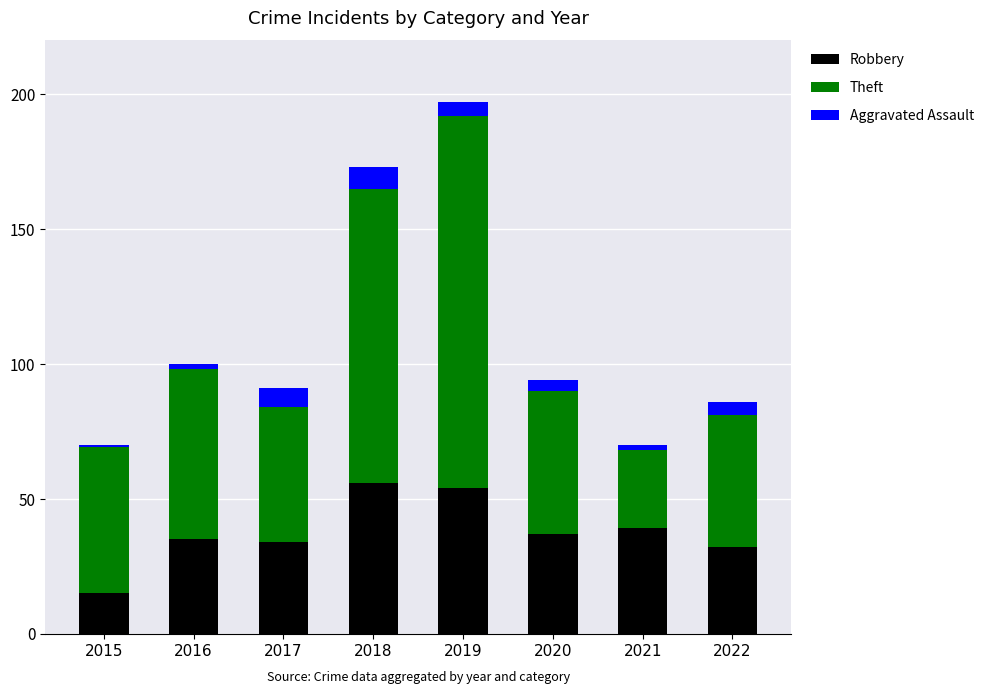

How many bars are there in total?

8